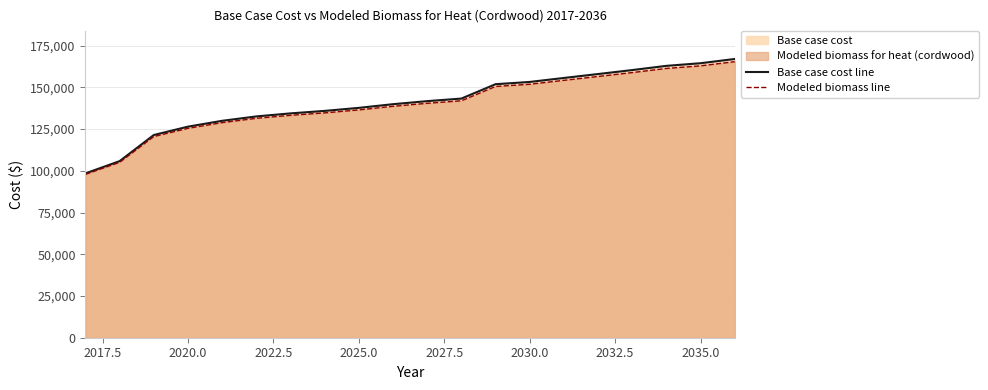

True or false: Modeled biomass line and Base case cost line cross at least once.

False